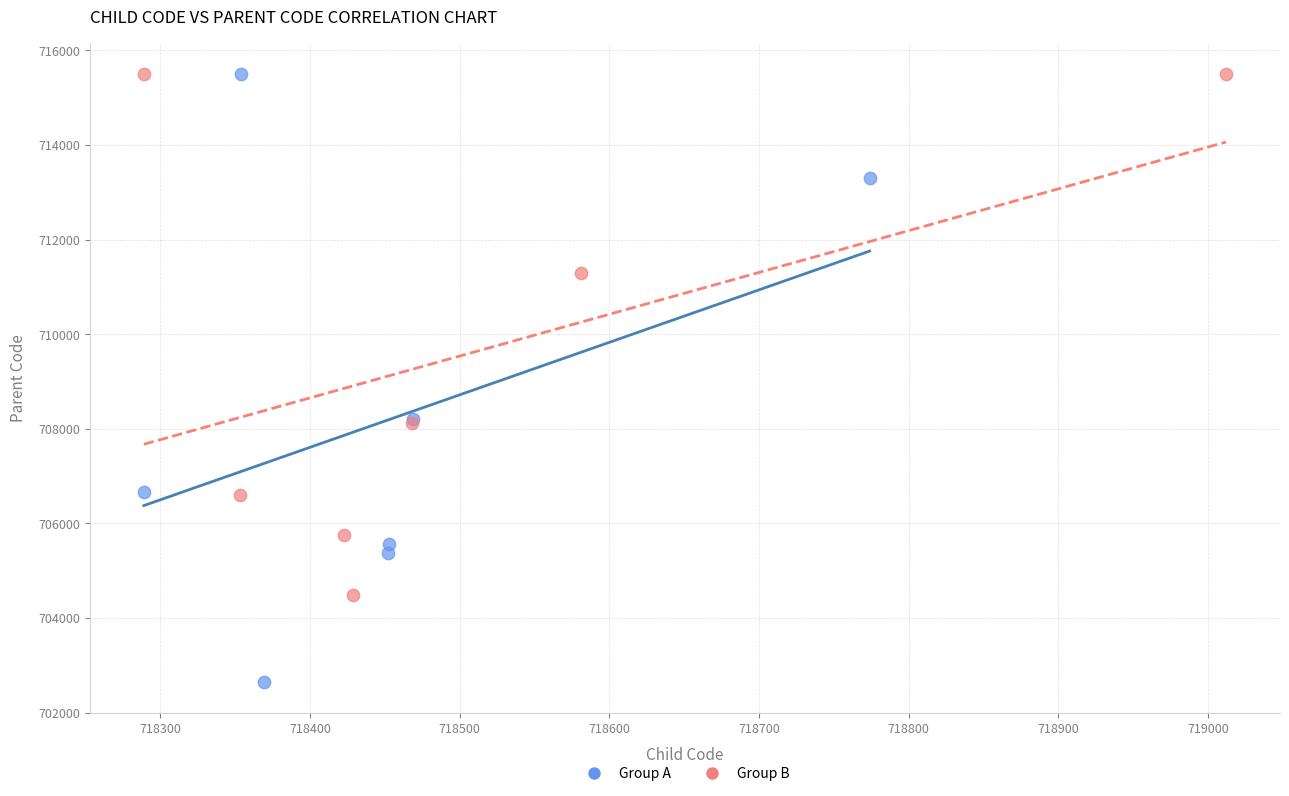

Which series has the largest Y range (max minus min)?

Group A